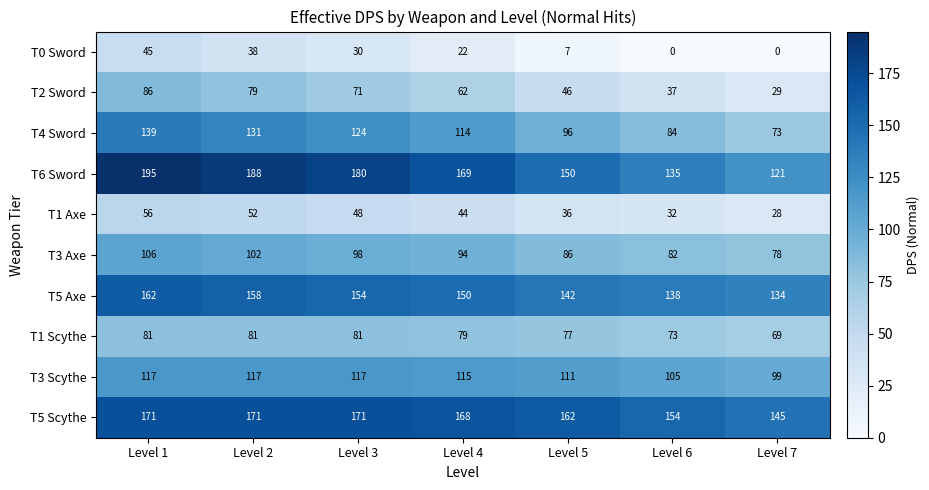

Is it true that T0 Sword equals 0 at Level 6?

True